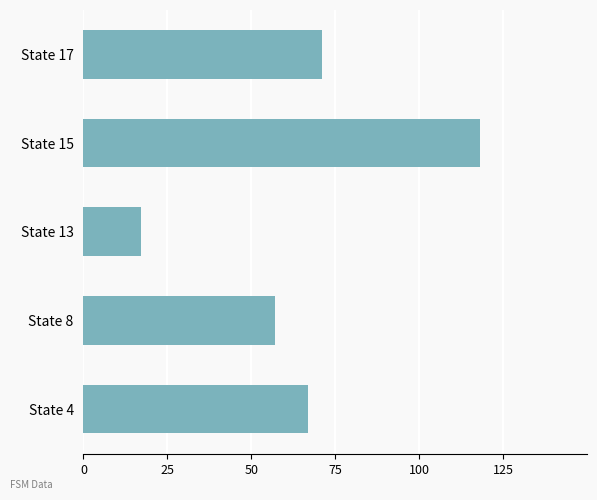

Rank the categories by value from lowest to highest.

State 13, State 8, State 4, State 17, State 15